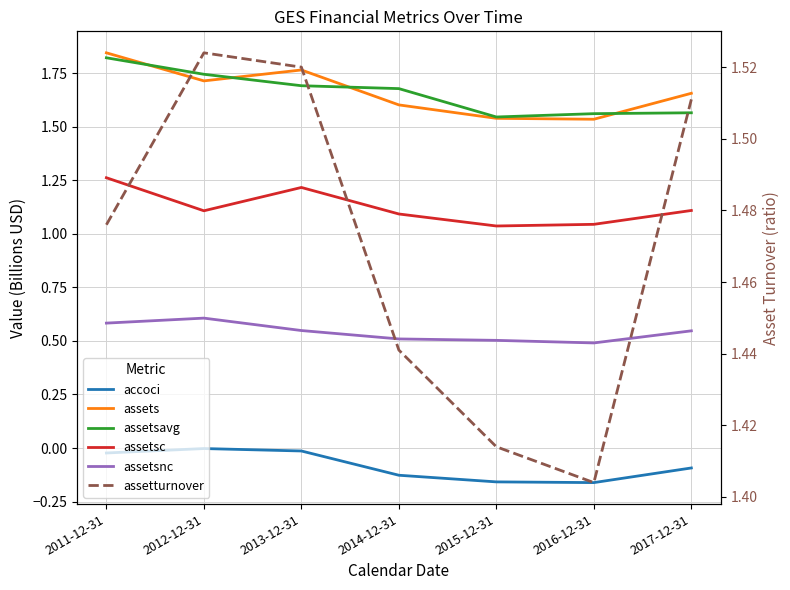

How many assetturnover values are between 1 and 2?

7